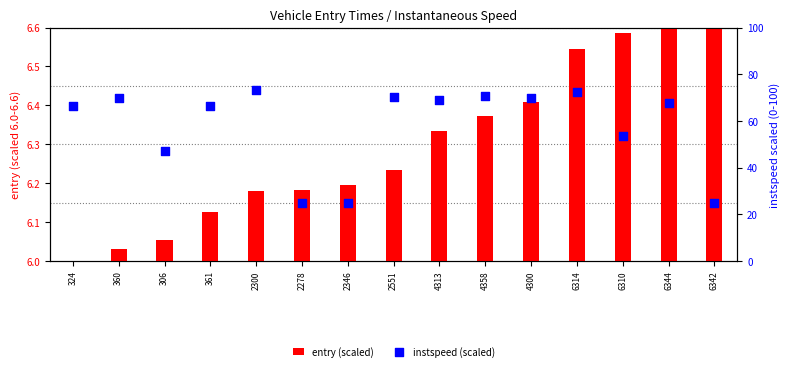

Is the value of entry (scaled) at 306 greater than the value of instspeed (scaled) at 6314?

No